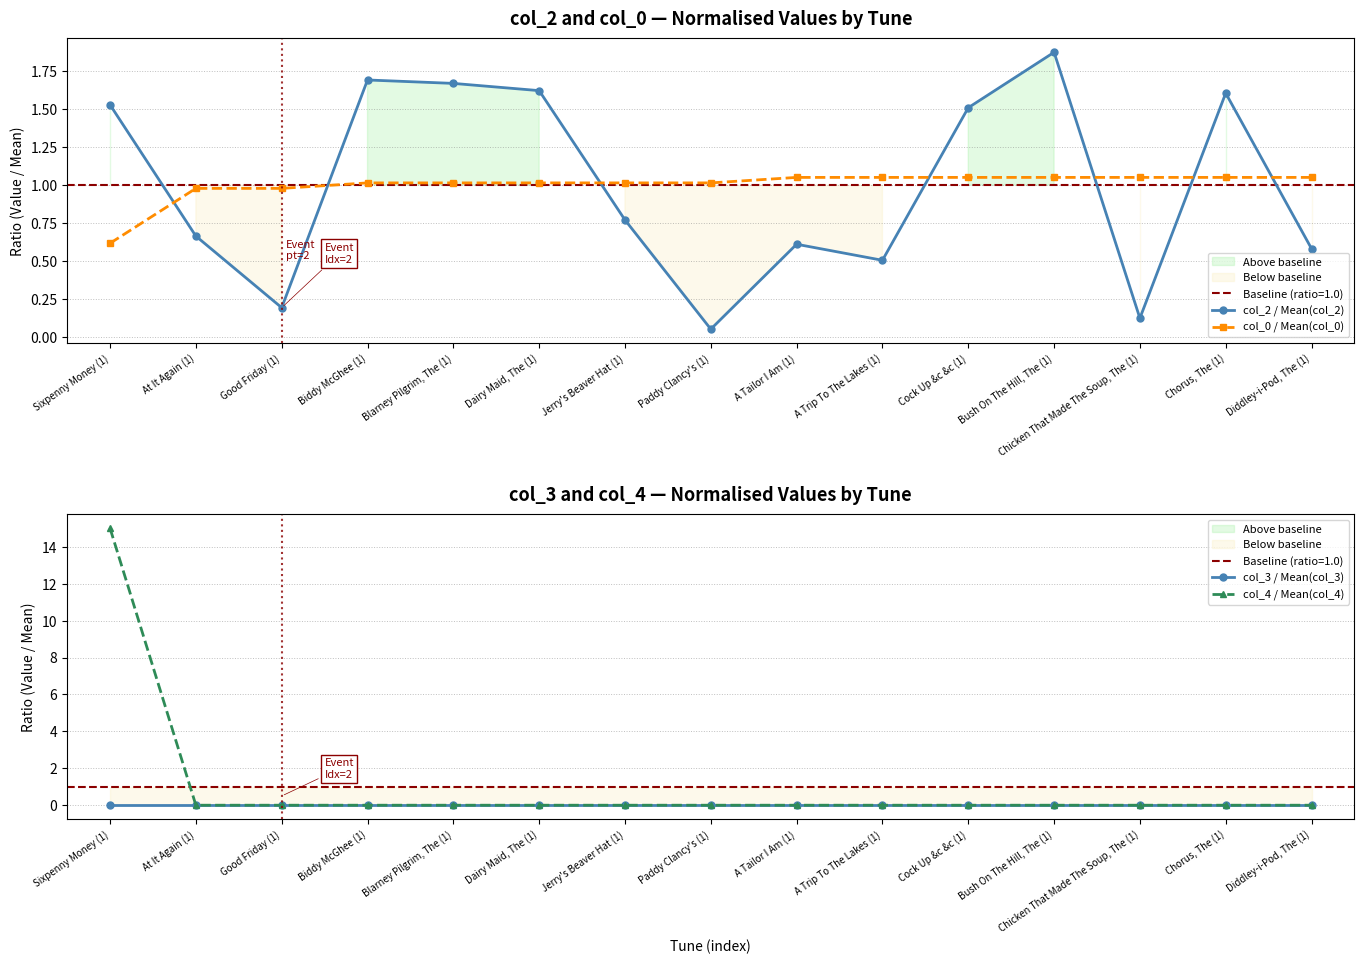

Is it true that col_2 / Mean(col_2) equals 0.7 at Biddy McGhee (1)?

False